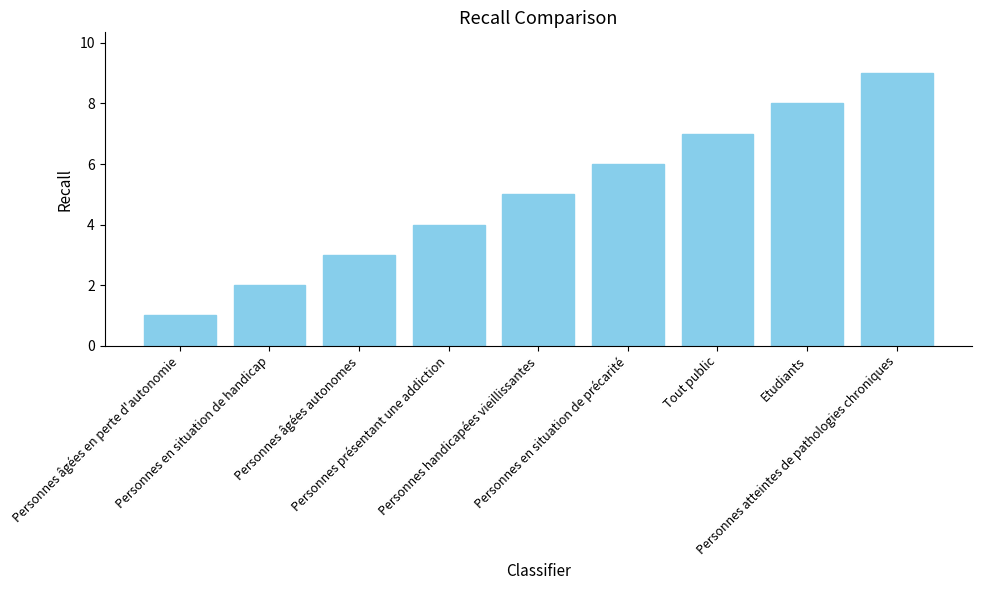

Does the chart contain any negative values?

No